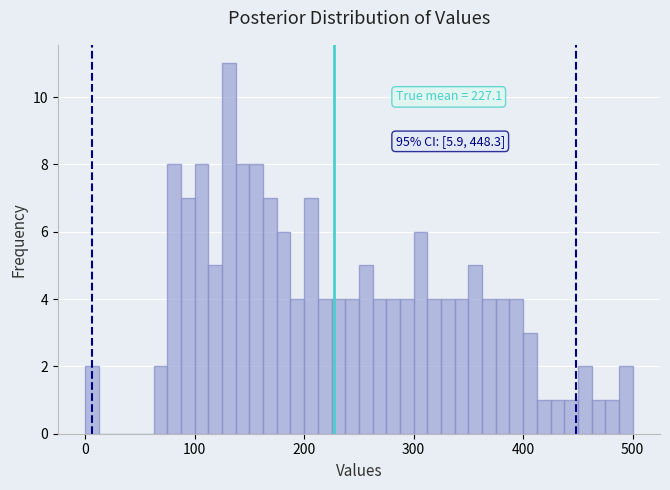

Read against the x-axis, roughly where is the centre of the tallest bar?

130